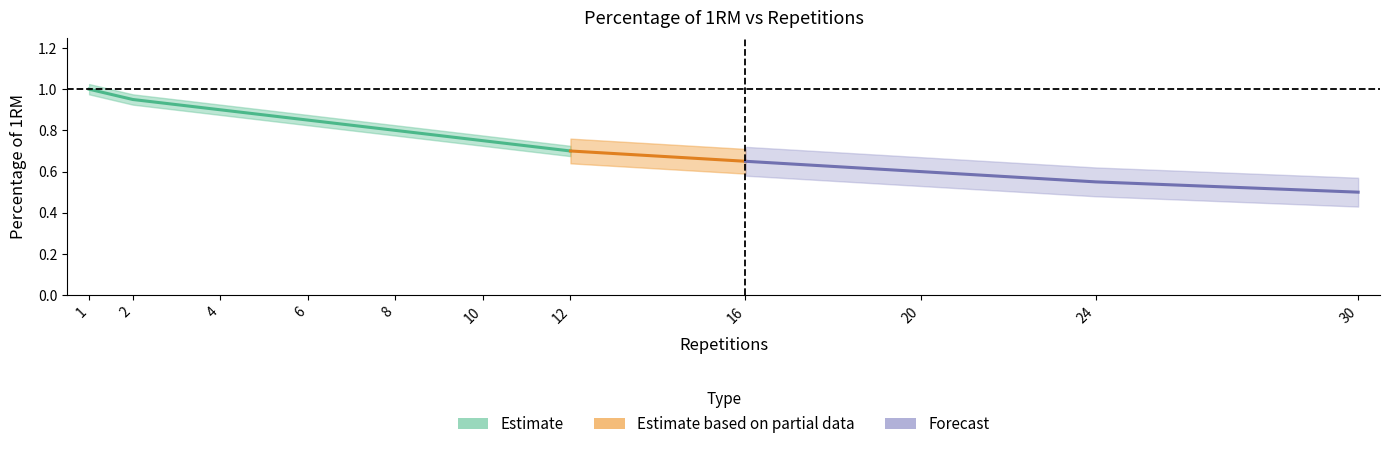

True or false: the data shows 0.8 at 24.

False